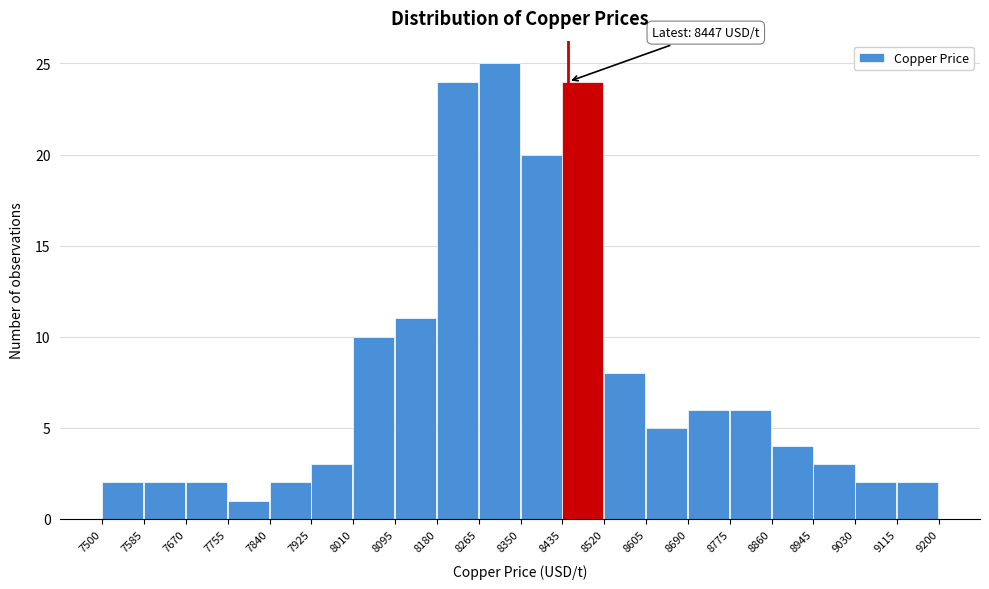

Over which range of the x-axis is the bar tallest?

8265 to 8350